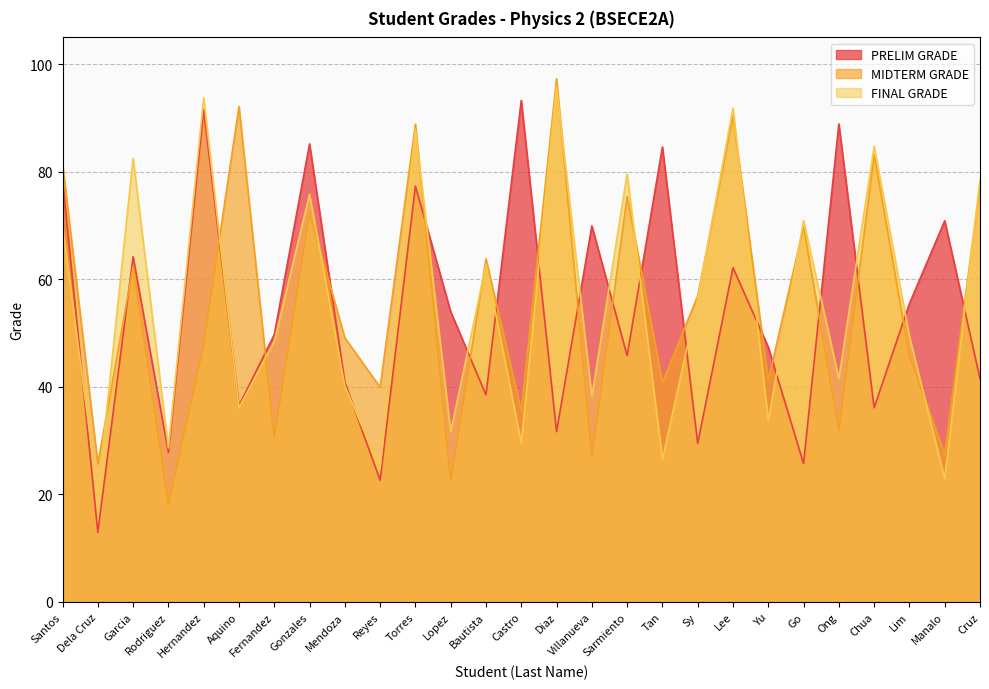

Which series has the largest range (max minus min)?

PRELIM GRADE